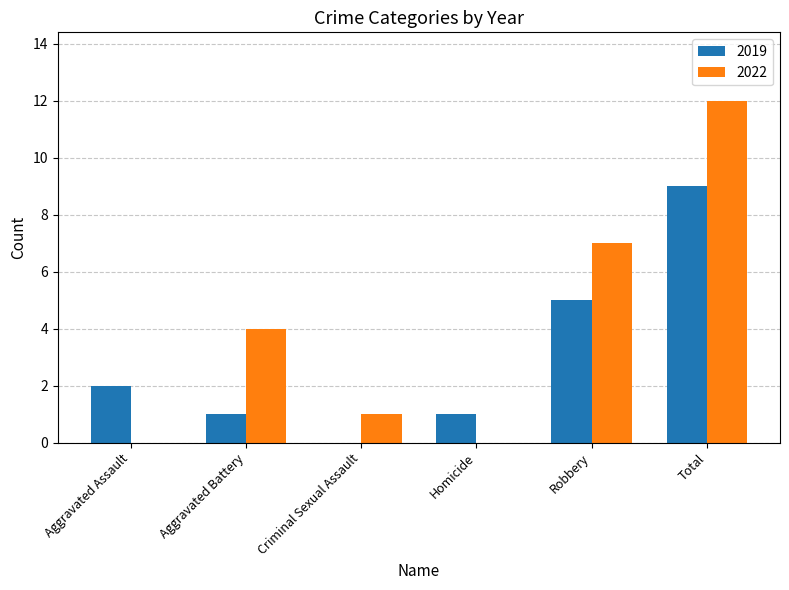

Between Aggravated Assault and Aggravated Battery, which series saw the biggest shift?

2022